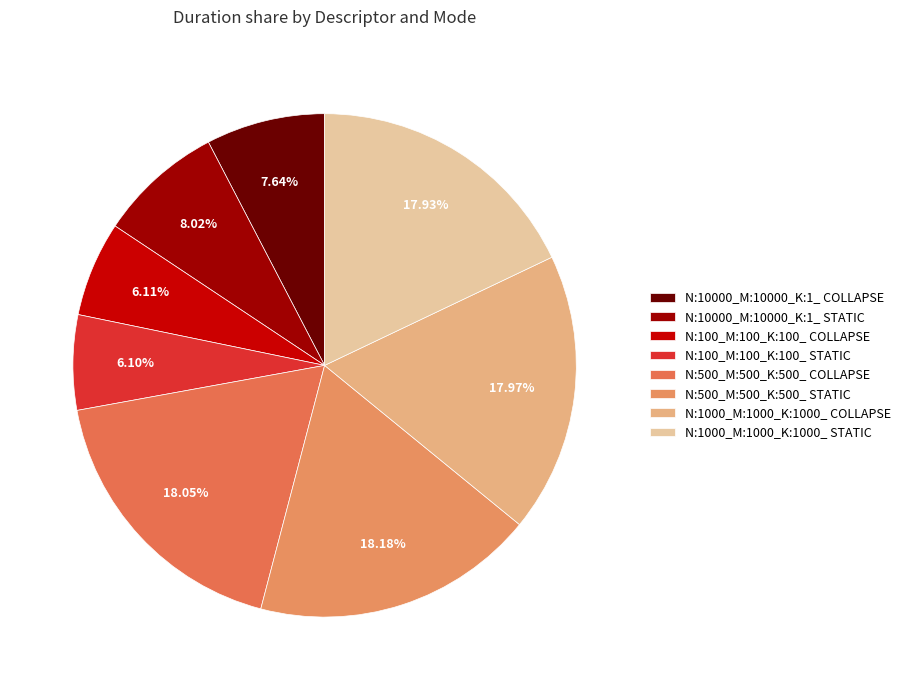

To the nearest percent, what is the difference between the N:10000_M:10000_K:1_ COLLAPSE and N:1000_M:1000_K:1000_ STATIC slice percentages?

10%